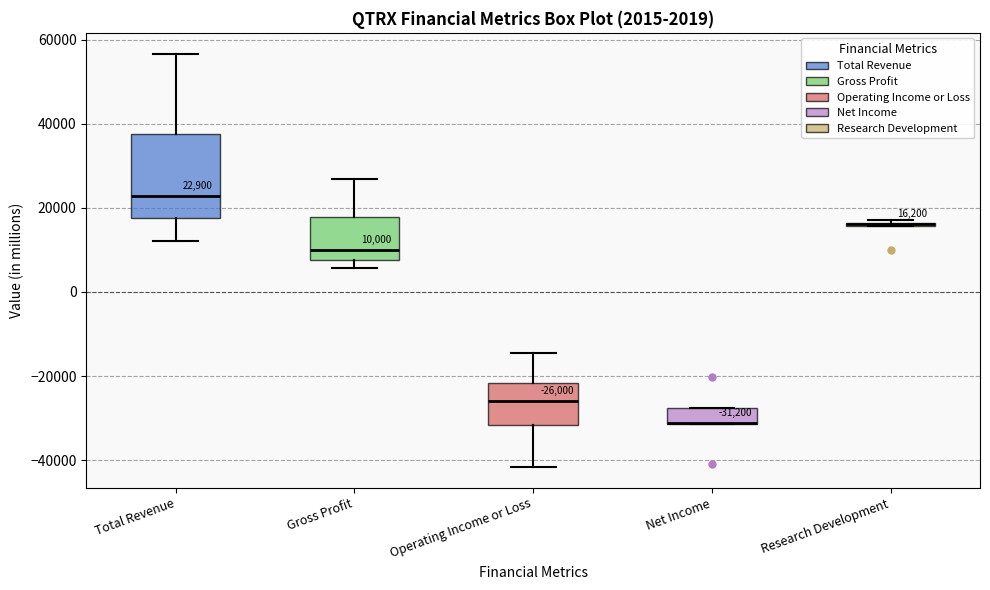

Comparing the boxes themselves (not the whiskers), which one is the tallest?

Total Revenue